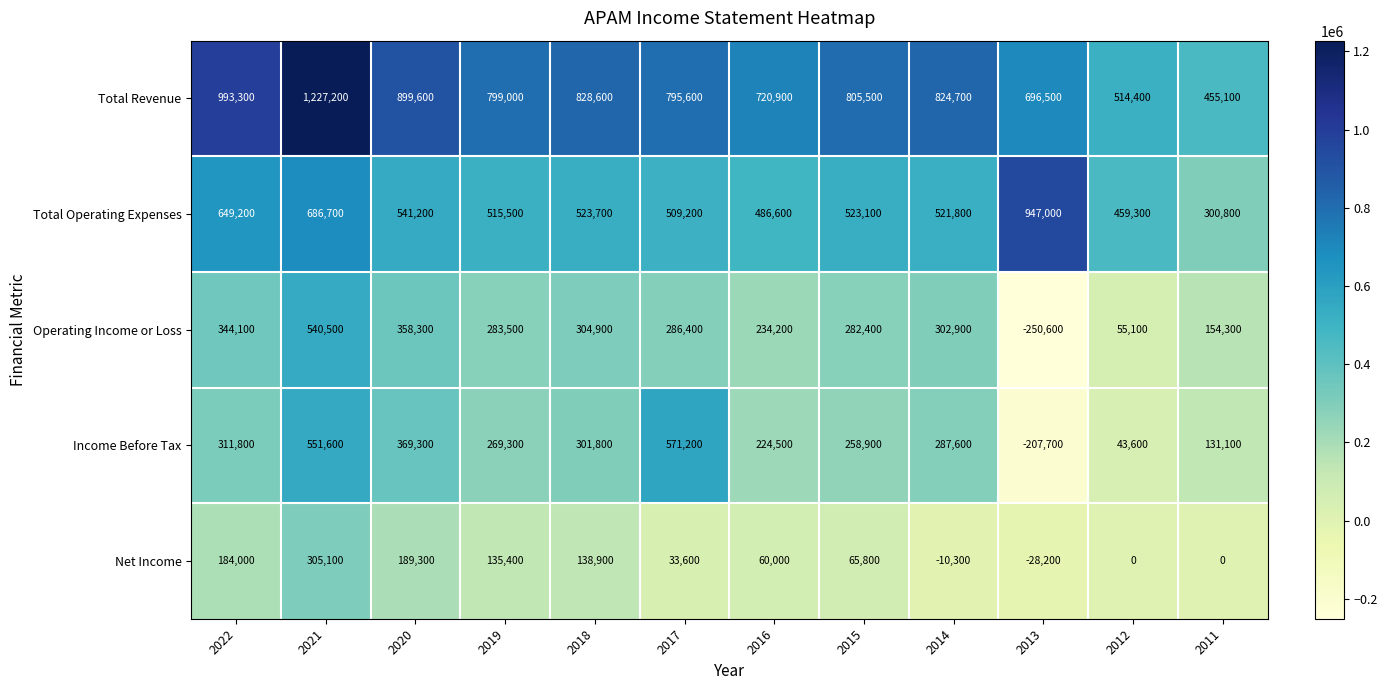

Which label corresponds to the smallest value in the chart?

2013